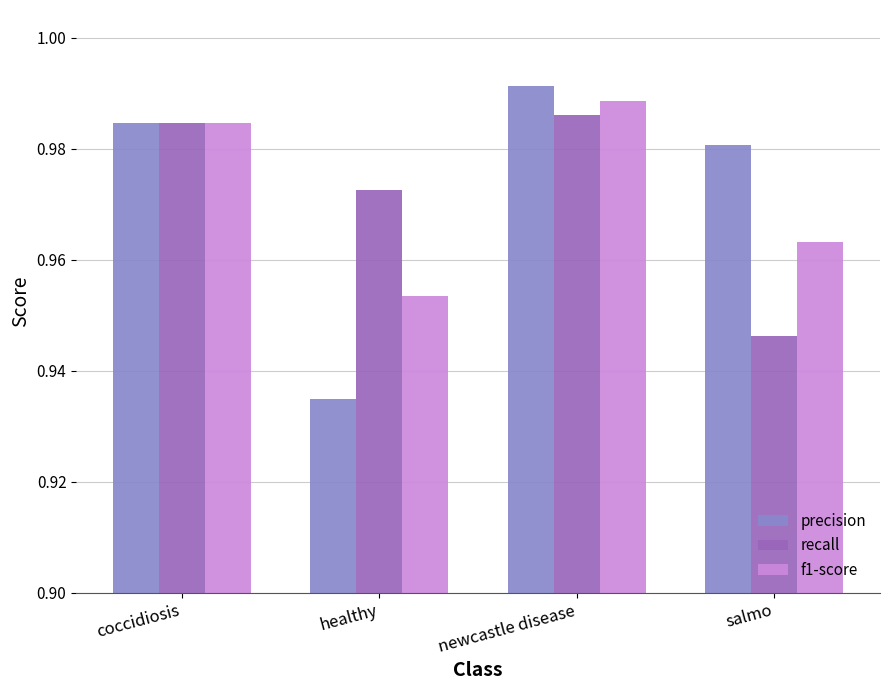

What is the sum of all recall values?

3.9